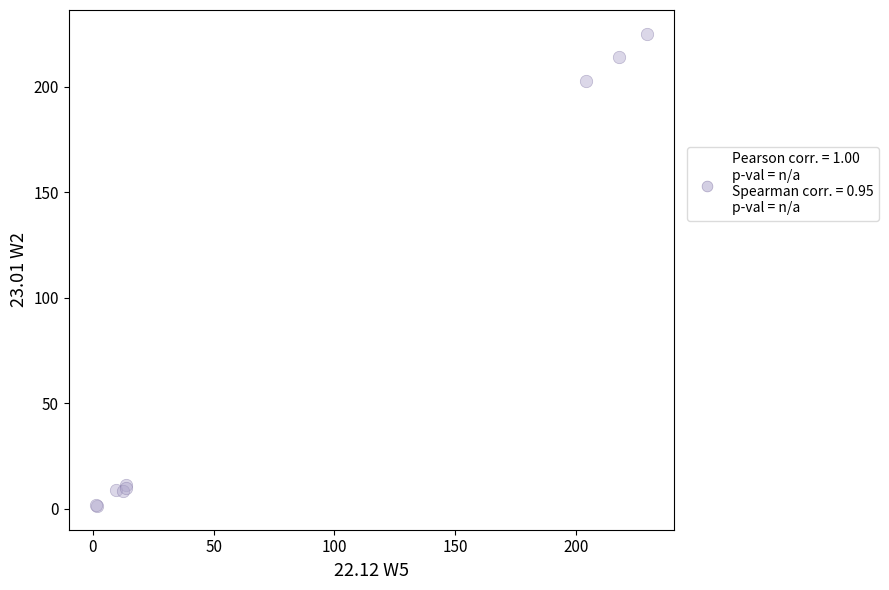

What Y value in the scatter plot is closest to 113?

202.9